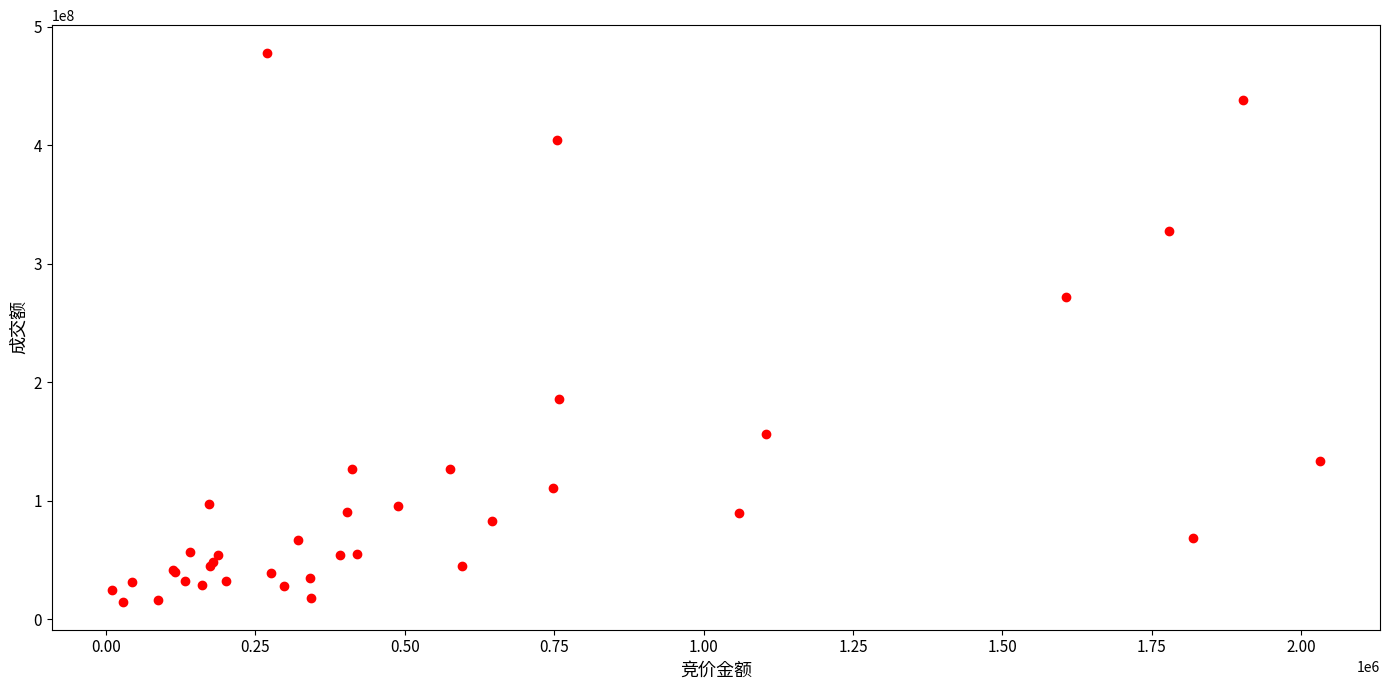

What Y value in the scatter plot is closest to 246066425?

271992598